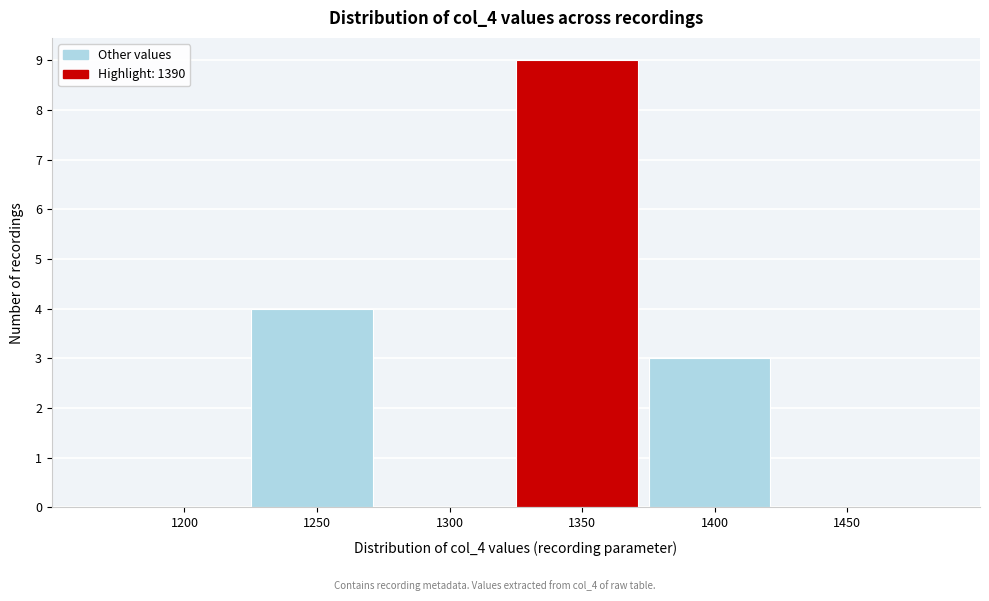

Reading left to right, list all the values displayed in this chart.

1200=0	1250=4	1300=0	1350=9	1400=3	1450=0